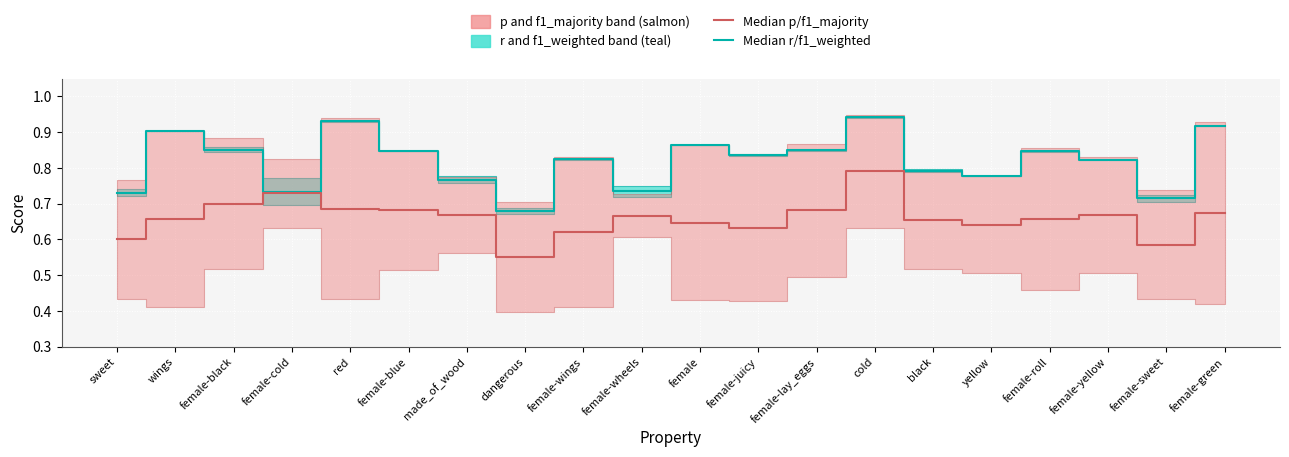

What is the smallest value displayed?

0.6